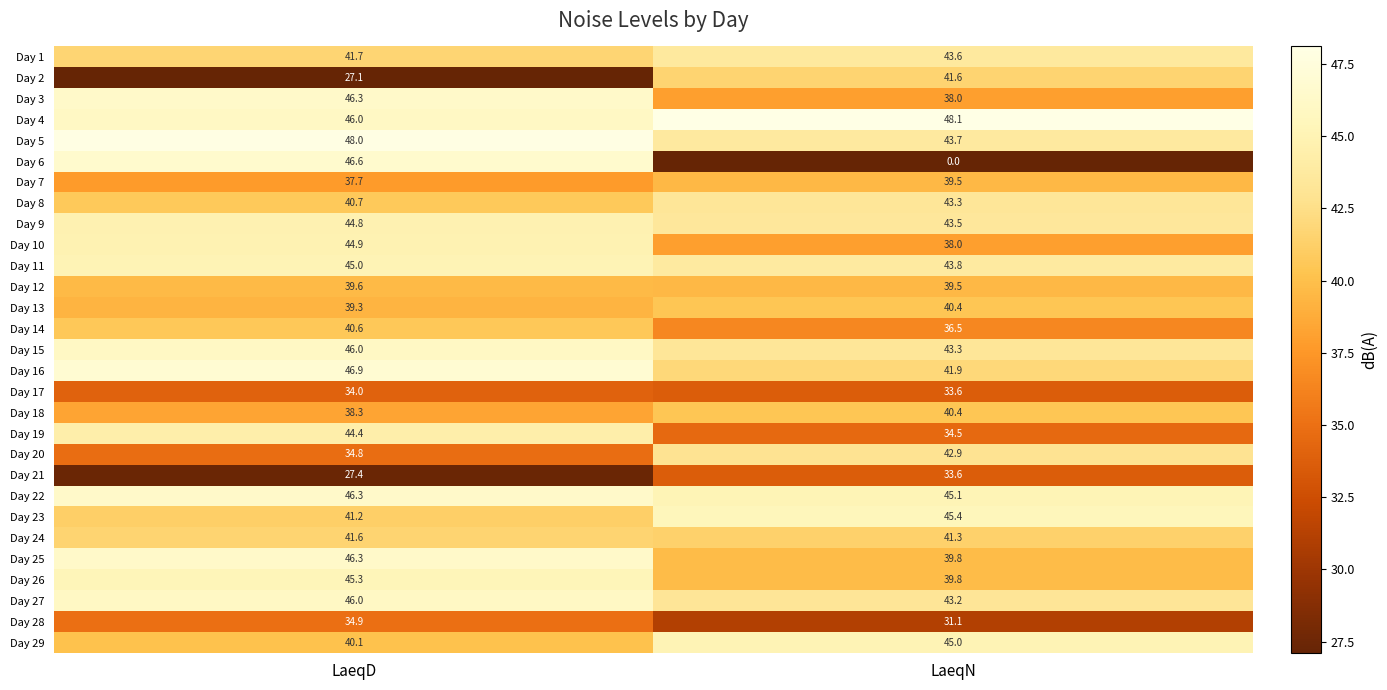

Which series has the largest total across all categories?

Day 4